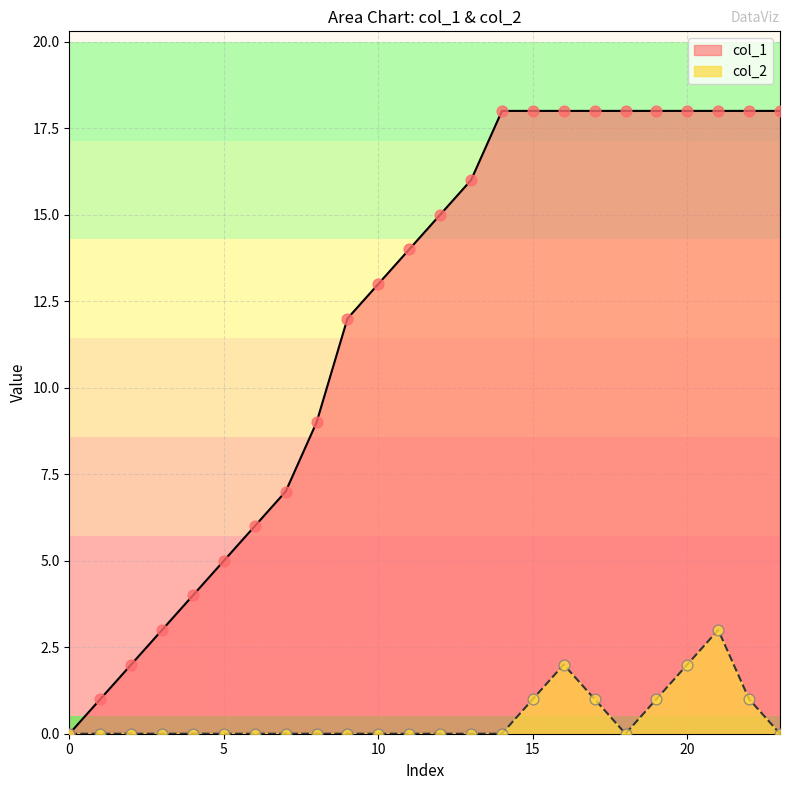

Which series reaches the maximum Y coordinate?

col_1